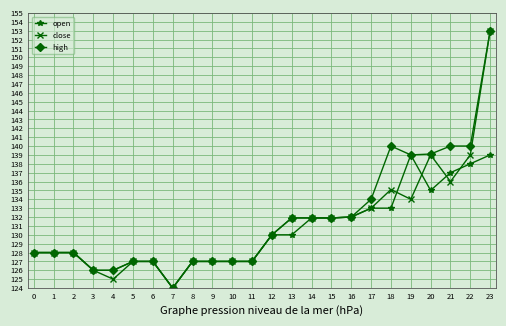

True or false: open has more than 0 points higher than both neighbors.

True